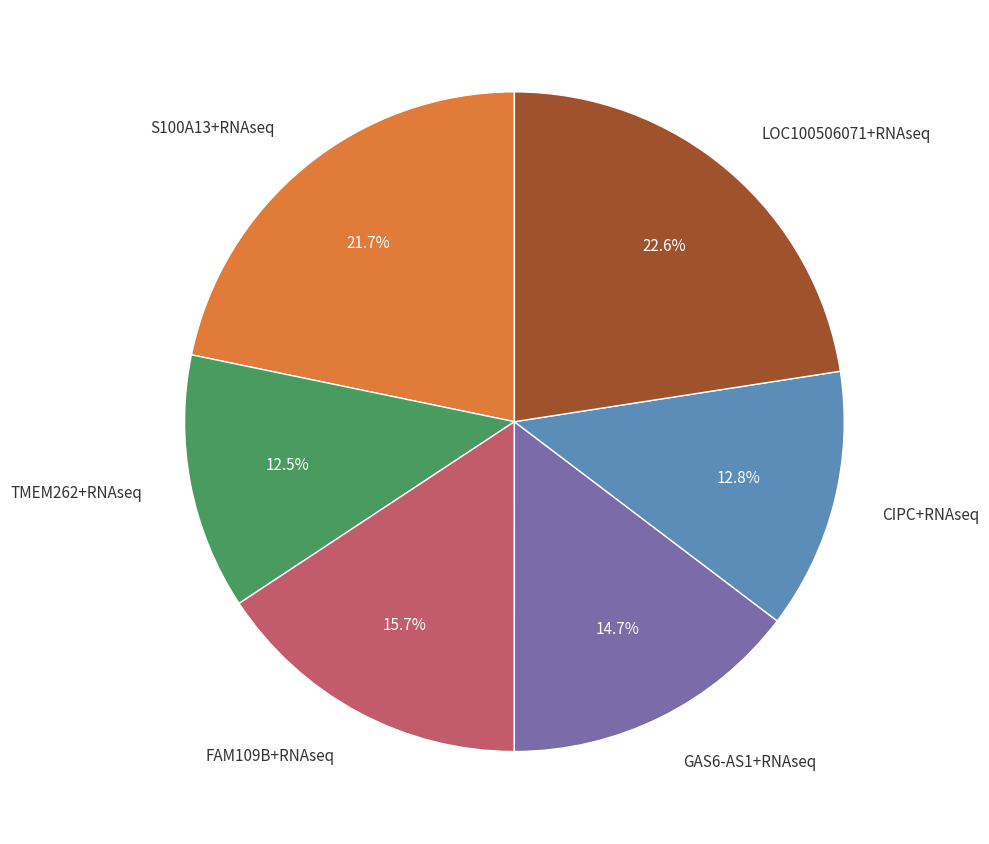

Is there a majority slice in this chart?

No